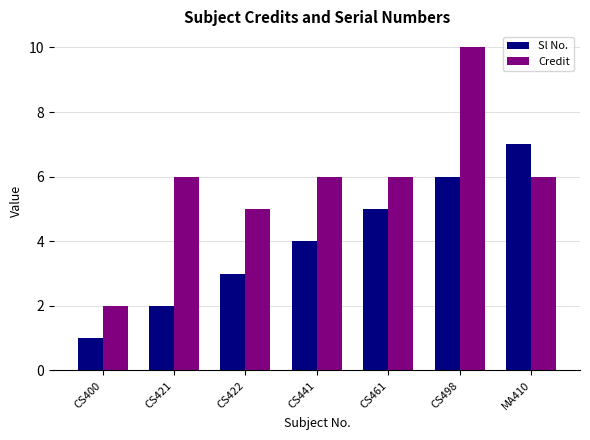

What is the difference between the maximum and minimum values in the Sl No. series?

6